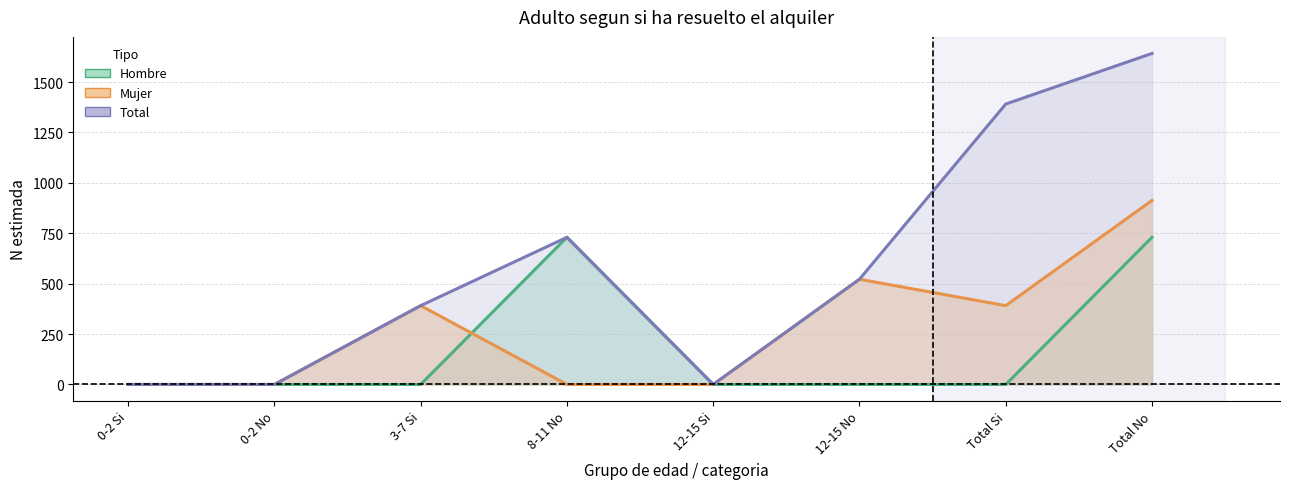

List the labels in order of Total line value, smallest first.

0-2 Si, 0-2 No, 12-15 Si, 3-7 Si, 12-15 No, 8-11 No, Total Si, Total No